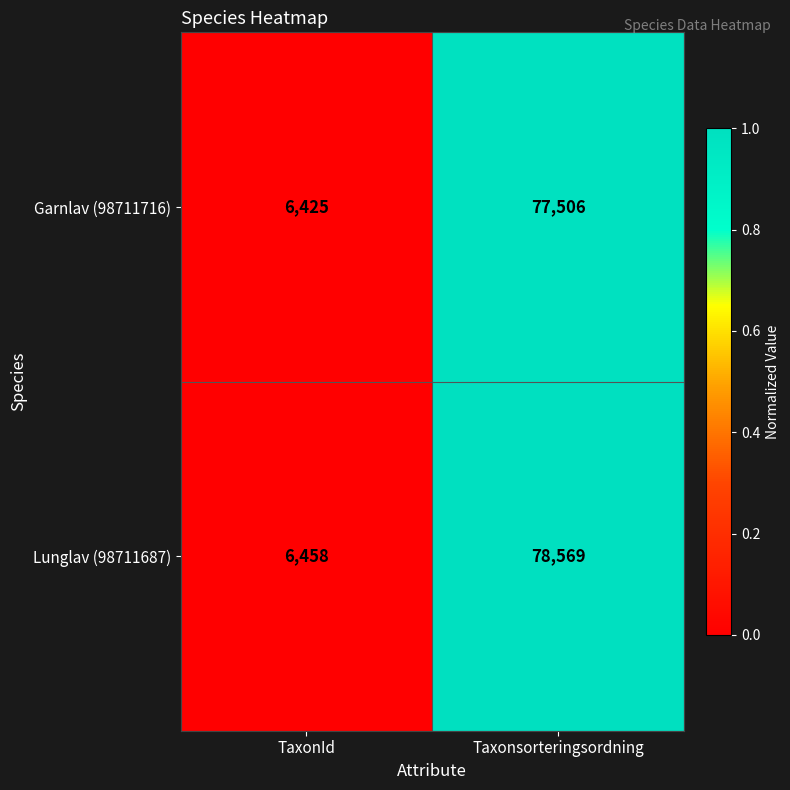

Reading right to left, extract all data points from this chart.

Garnlav (98711716): 77506	6425
Lunglav (98711687): 78569	6458